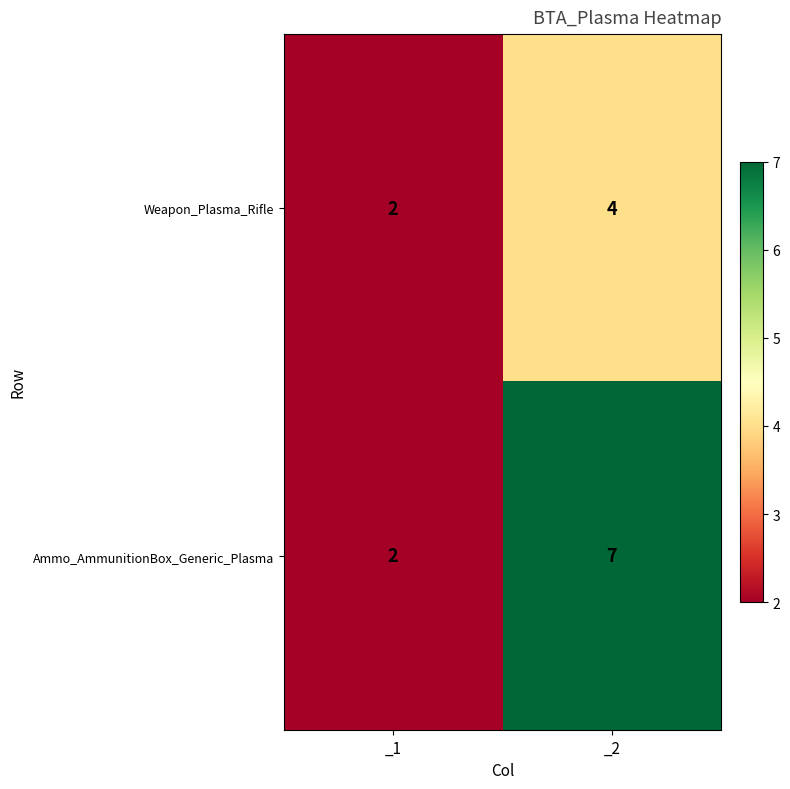

What is the sum of the Weapon_Plasma_Rifle values at _1 and _2?

6